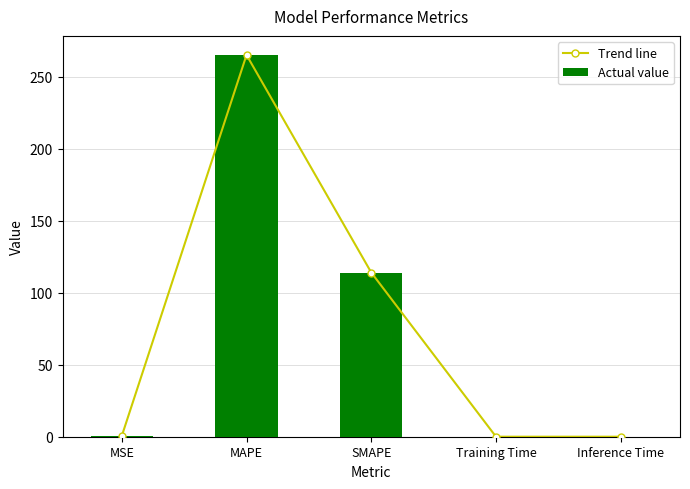

The value of Actual value at MAPE is 348.8. True or false?

False